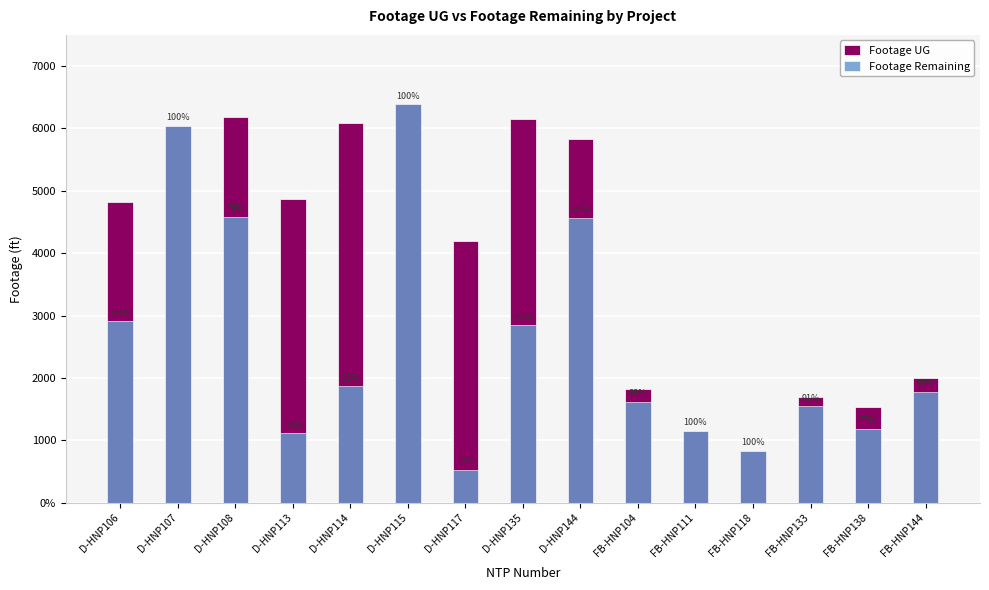

Reading left to right, extract all data points from this chart.

Footage UG: D-HNP106=4822	D-HNP107=6041	D-HNP108=6182	D-HNP113=4870	D-HNP114=6092	D-HNP115=6387	D-HNP117=4194	D-HNP135=6152	D-HNP144=5825	FB-HNP104=1831	FB-HNP111=1157	FB-HNP118=831	FB-HNP133=1697	FB-HNP138=1534	FB-HNP144=2003
Footage Remaining: D-HNP106=2908	D-HNP107=6041	D-HNP108=4589	D-HNP113=1114	D-HNP114=1865	D-HNP115=6387	D-HNP117=528	D-HNP135=2846	D-HNP144=4568	FB-HNP104=1619	FB-HNP111=1157	FB-HNP118=831	FB-HNP133=1544	FB-HNP138=1181	FB-HNP144=1778